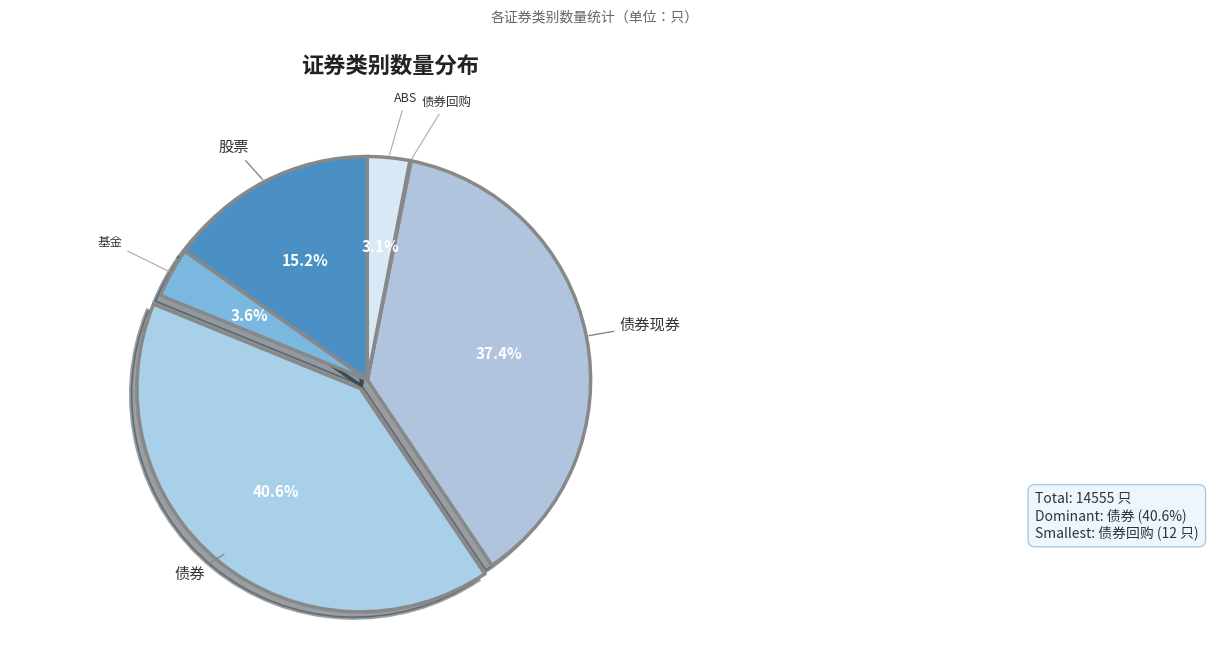

To the nearest percent, what is the difference between the 债券现券 and ABS slice percentages?

34%